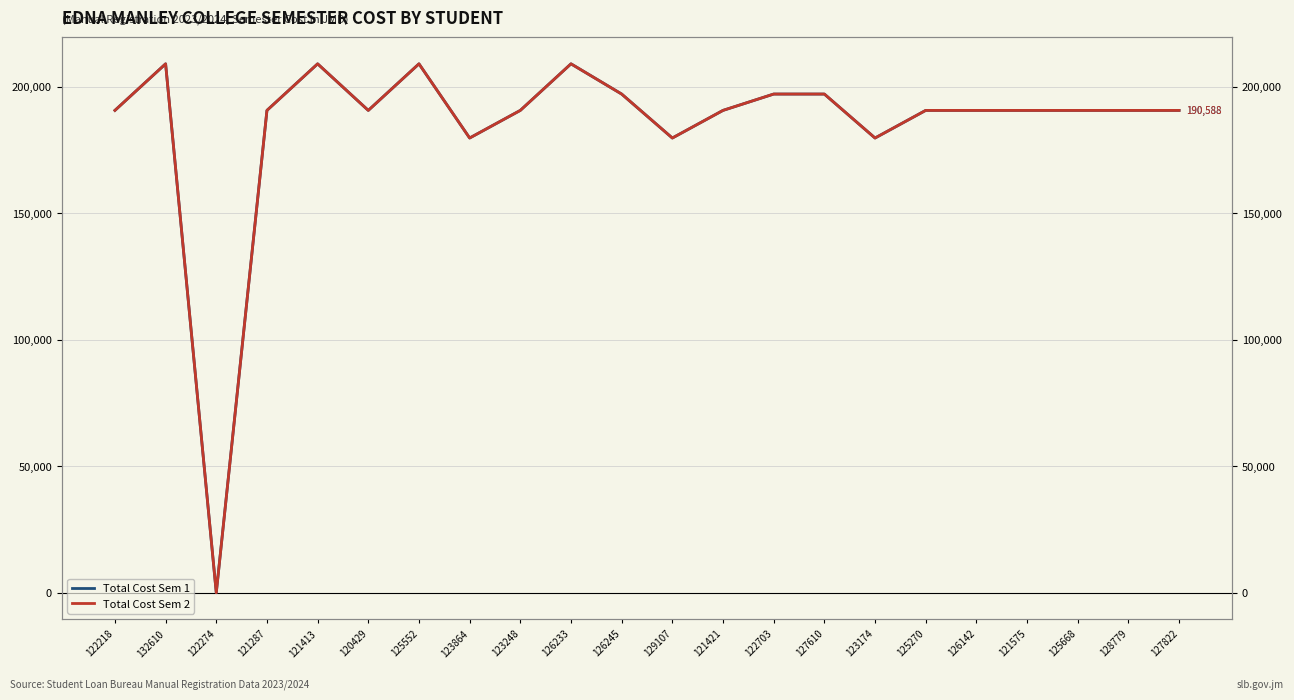

What is the difference between the second highest and minimum values in the Total Cost Sem 1 series?

208987